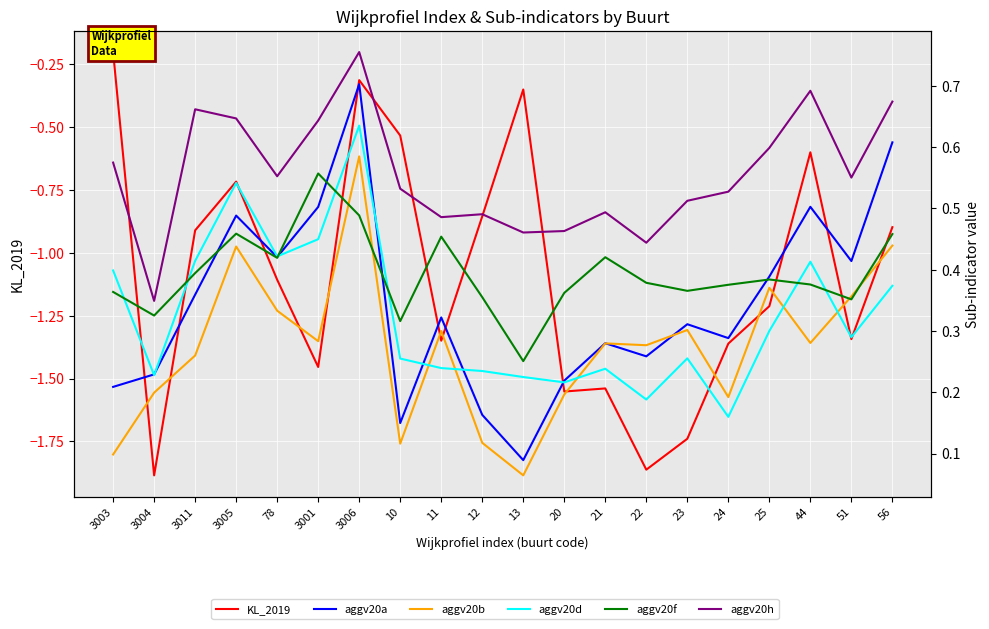

Where is the first local maximum for aggv20b?

3005